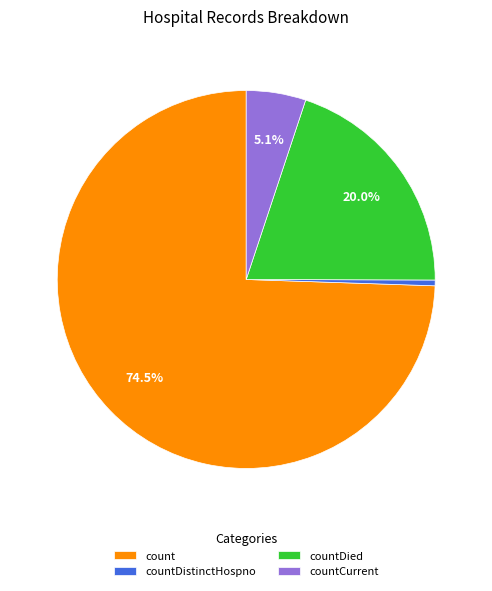

Does any single category account for the majority?

Yes